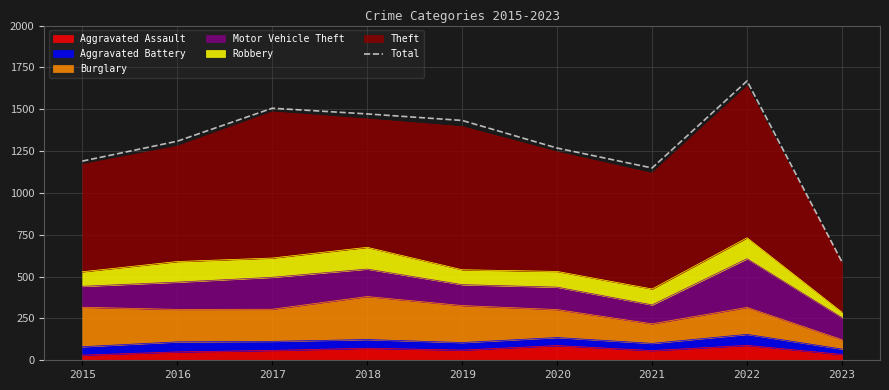

What is the difference between the second highest and second lowest values?

357